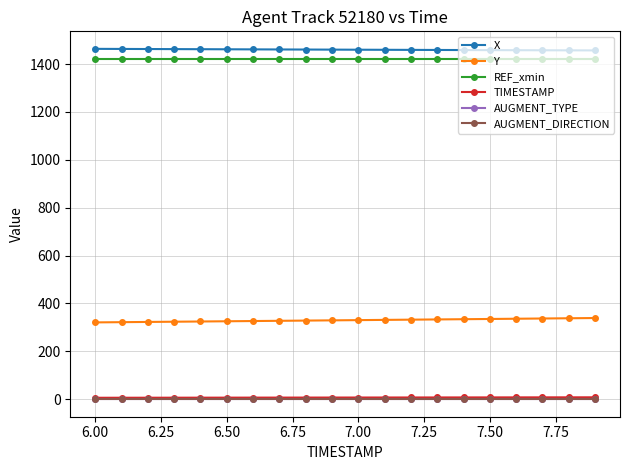

What is the sum of all TIMESTAMP values?

139.0